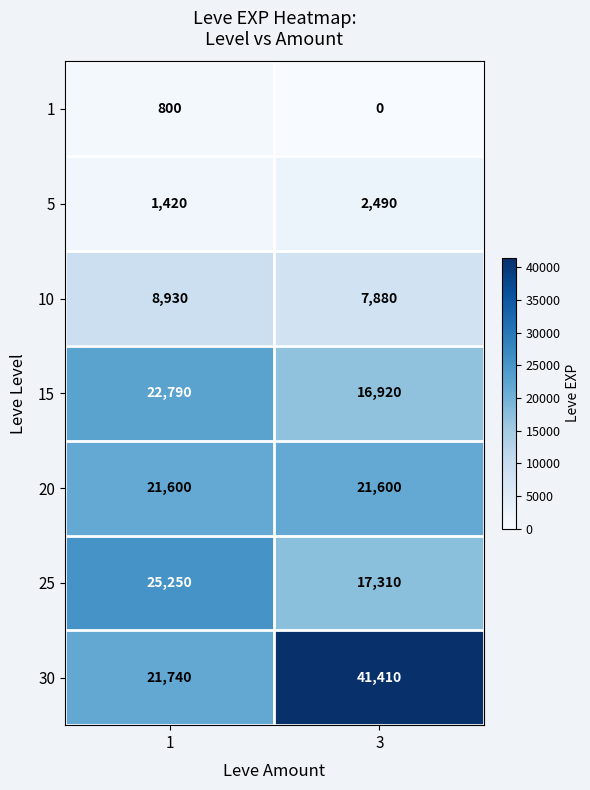

What is the difference between the highest and lowest values at 1?

24450